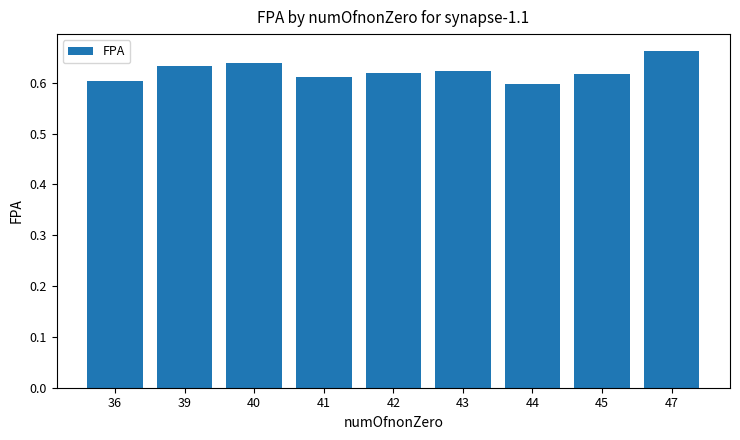

Which has a higher value, 45 or 39?

39